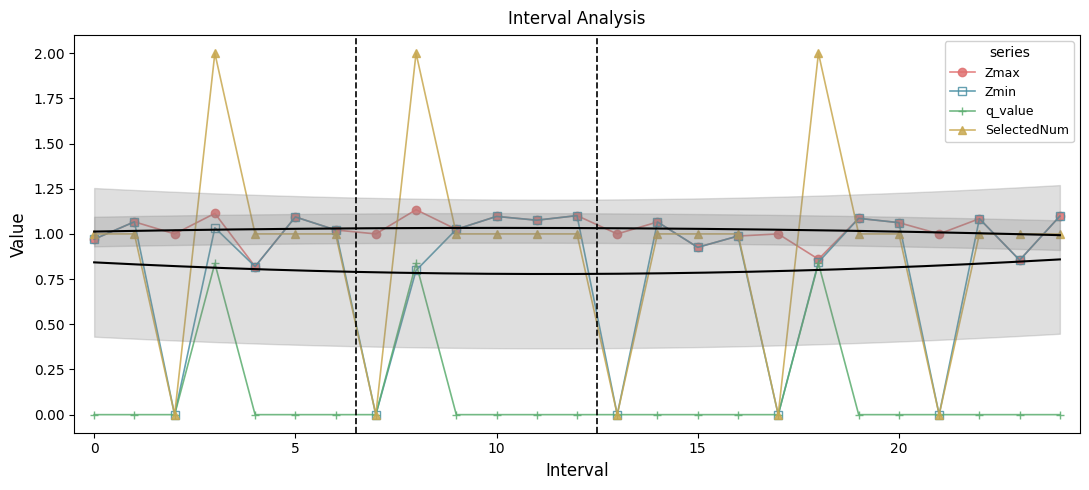

What is the sum of all Zmax values?

25.5